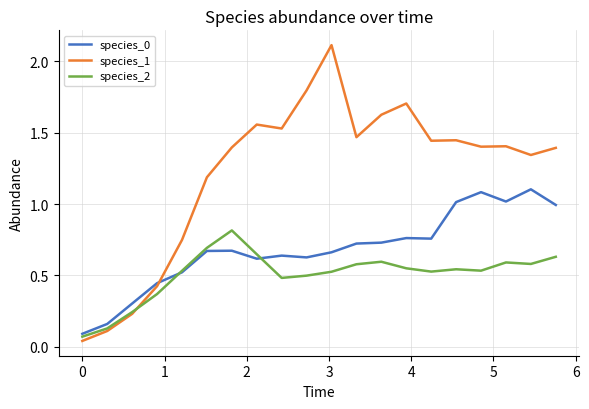

In species_1, how many points are higher than both neighbors (excluding endpoints)?

5